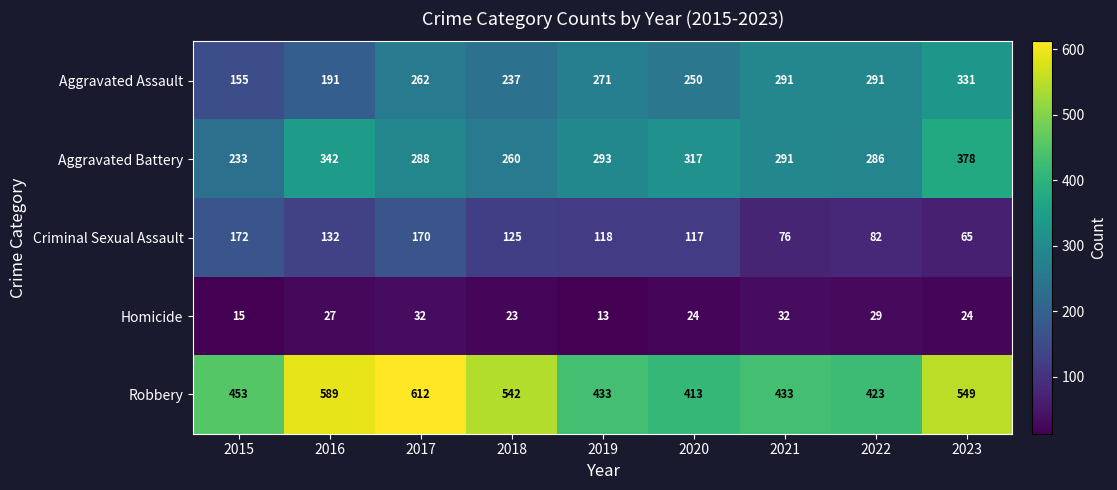

Which series has the largest total across all categories?

Robbery